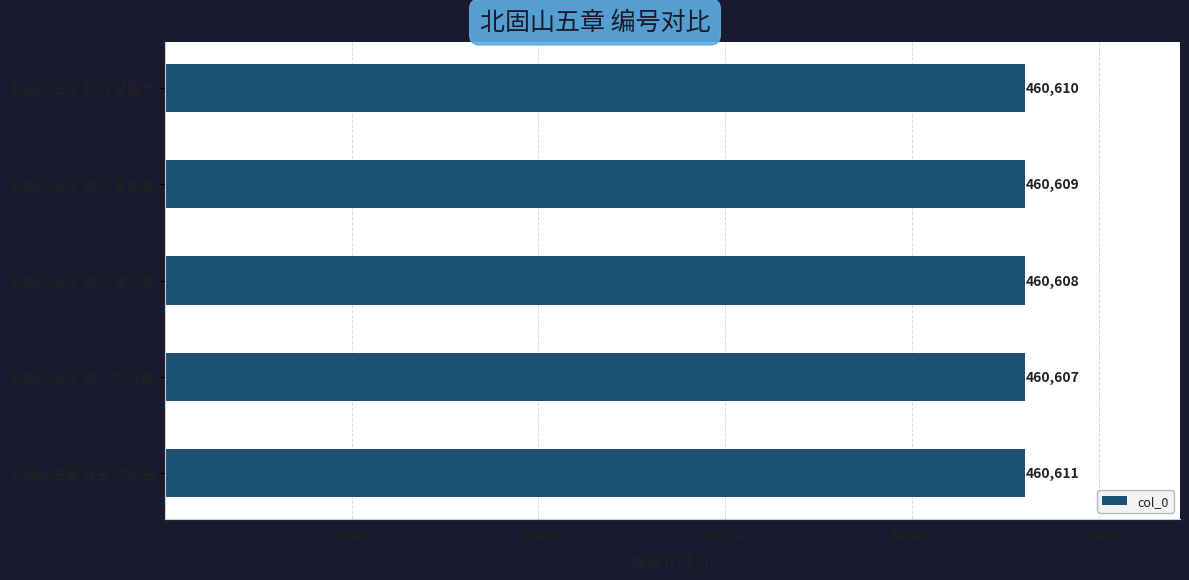

Which label corresponds to the smallest value in the chart?

北固山五章 其一 铁浮屠